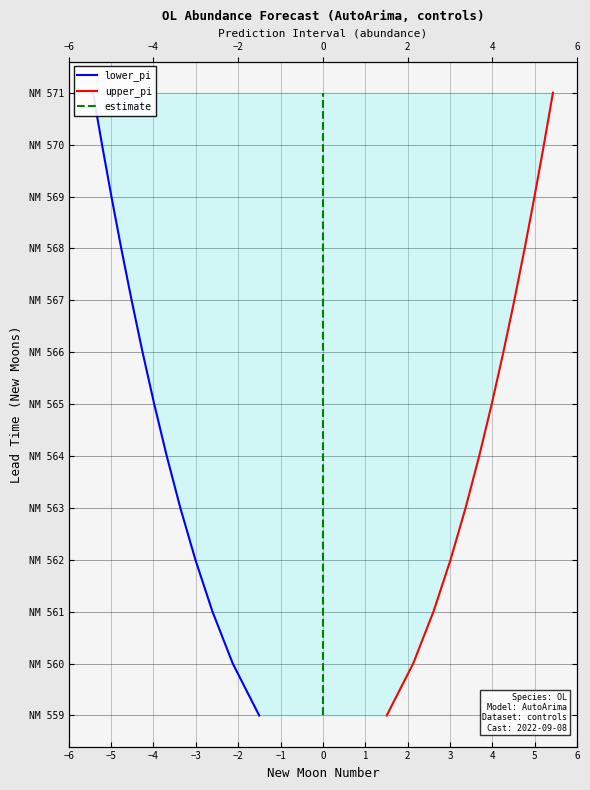

What is the difference between the upper_pi values at −2 and 4?

6